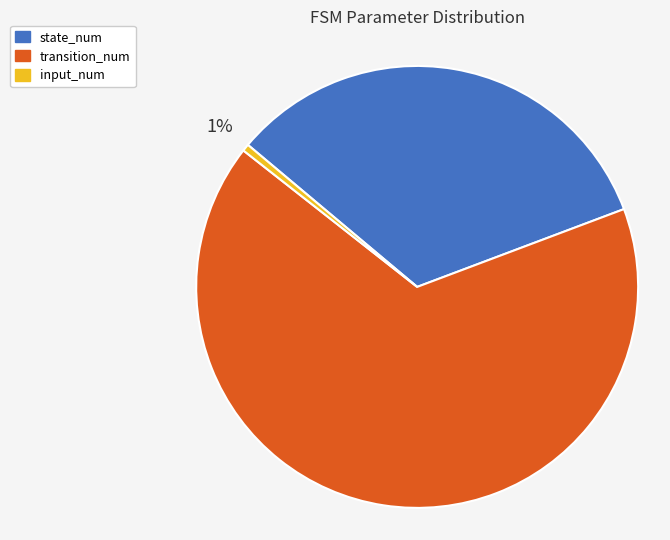

Which slice is the smallest?

input_num